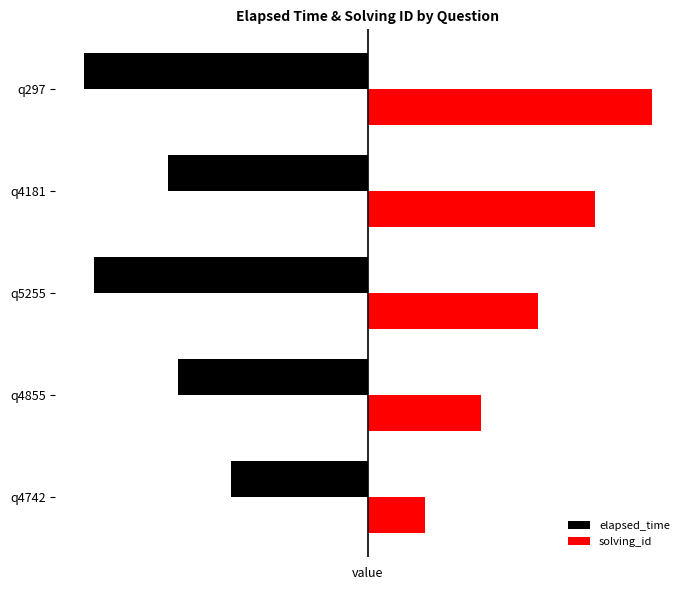

What are all the series names shown in the legend?

elapsed_time, solving_id